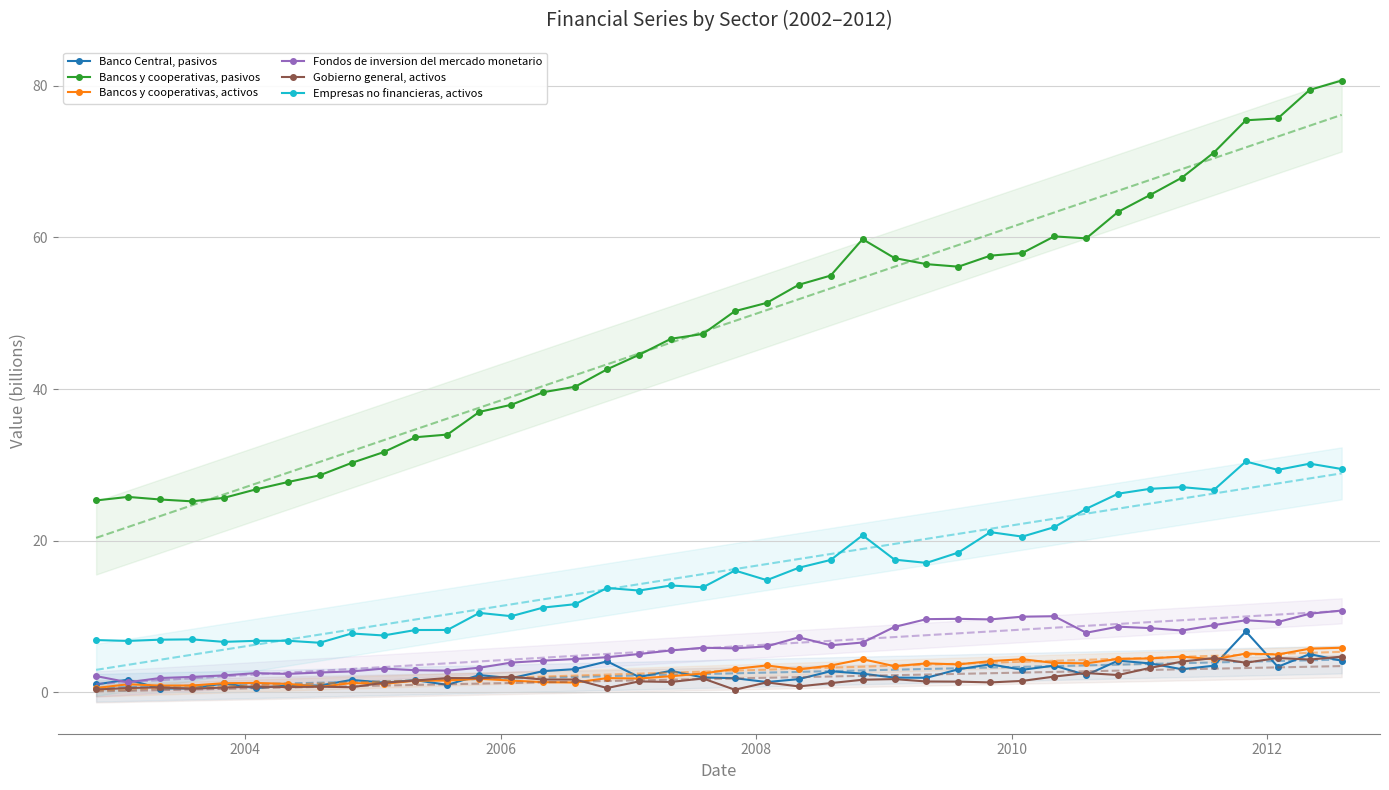

Count the number of categories in the chart.

40